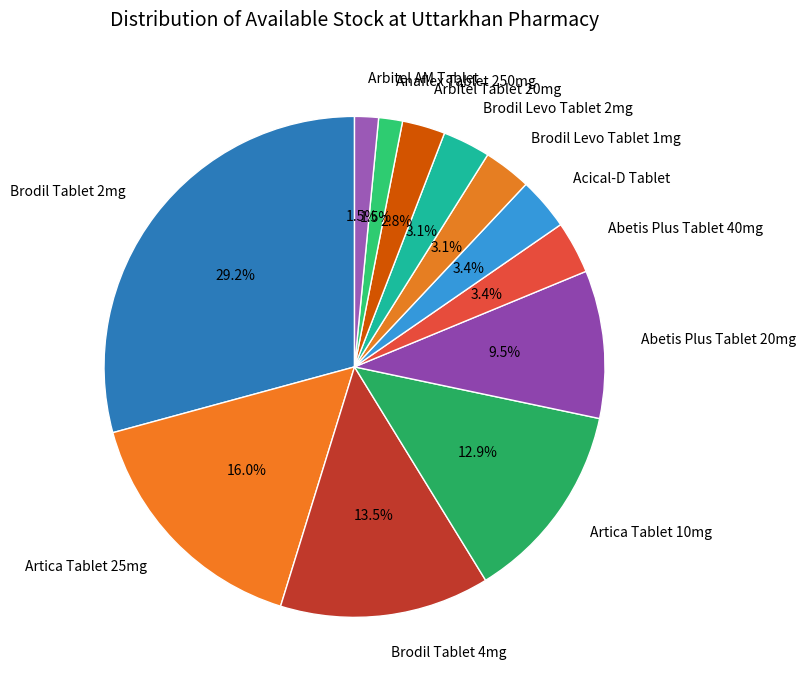

Is the sum of Brodil Levo Tablet 1mg and Artica Tablet 25mg greater than half?

No